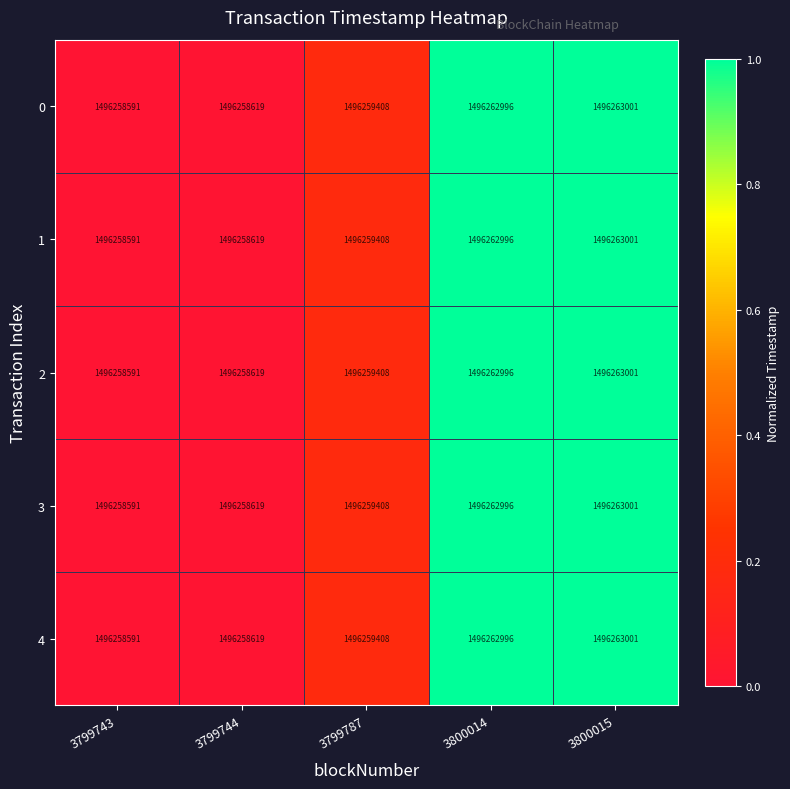

What is the approximate value of 2 at 3799787, to the nearest 50?

1496259400